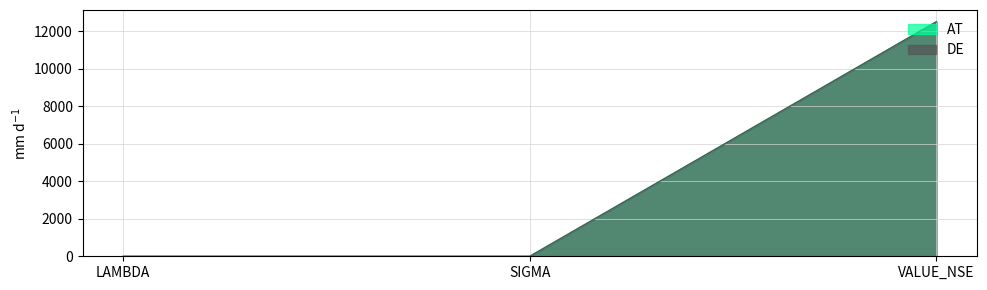

Rank the categories by AT value from highest to lowest.

VALUE_NSE, SIGMA, LAMBDA